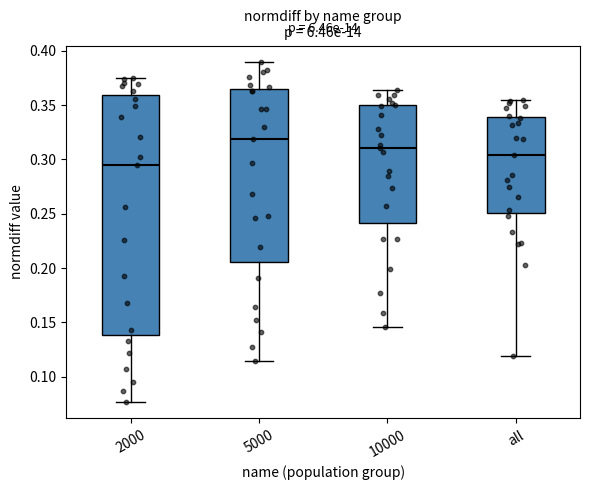

Reading left to right, read every box against the y-axis: the position of its median line, the range the box covers, and the ends of its whiskers. The values are not printed on the chart, so give them approximately, as read against the axis.

2000: median 0.295, box 0.140 to 0.360, whiskers 0.075 to 0.375
5000: median 0.320, box 0.205 to 0.365, whiskers 0.115 to 0.390
10000: median 0.310, box 0.240 to 0.350, whiskers 0.145 to 0.365
all: median 0.305, box 0.250 to 0.340, whiskers 0.120 to 0.355